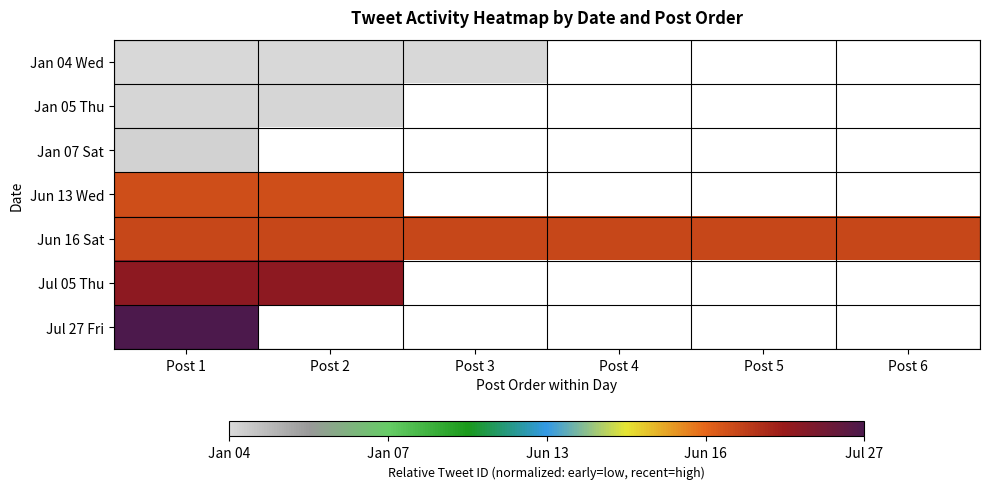

Is the value of Jan 04 Wed at Post 5 greater than the value of Jun 16 Sat at Post 5?

No